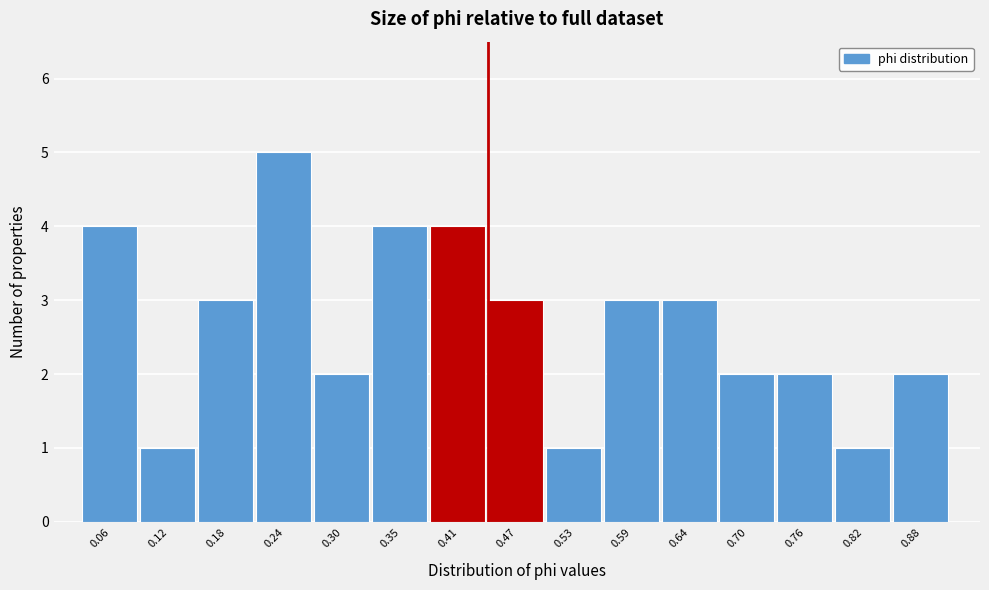

Reading left to right, transcribe this chart: for each bar, give the range it covers on the x-axis and its height. Neither the bar edges nor the heights are printed on the chart, so give them approximately, as read against the axes.

0.03 to 0.09: 4
0.09 to 0.15: 1
0.15 to 0.21: 3
0.21 to 0.27: 5
0.27 to 0.32: 2
0.32 to 0.38: 4
0.38 to 0.44: 4
0.44 to 0.50: 3
0.50 to 0.56: 1
0.56 to 0.62: 3
0.62 to 0.67: 3
0.67 to 0.73: 2
0.73 to 0.79: 2
0.79 to 0.85: 1
0.85 to 0.91: 2